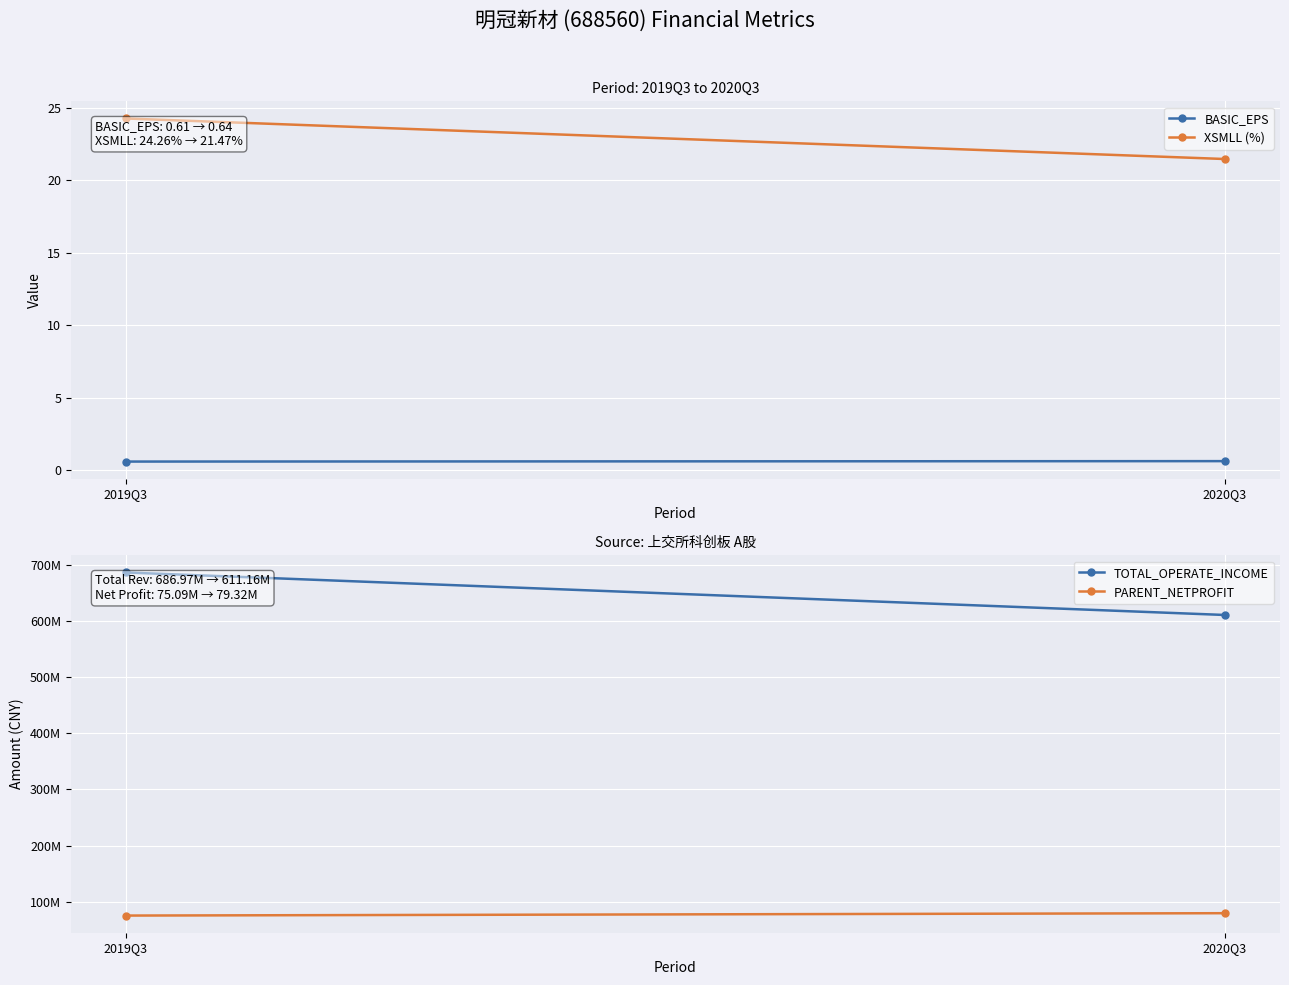

True or false: XSMLL (%) has a value of 29.3 at 2020Q3.

False